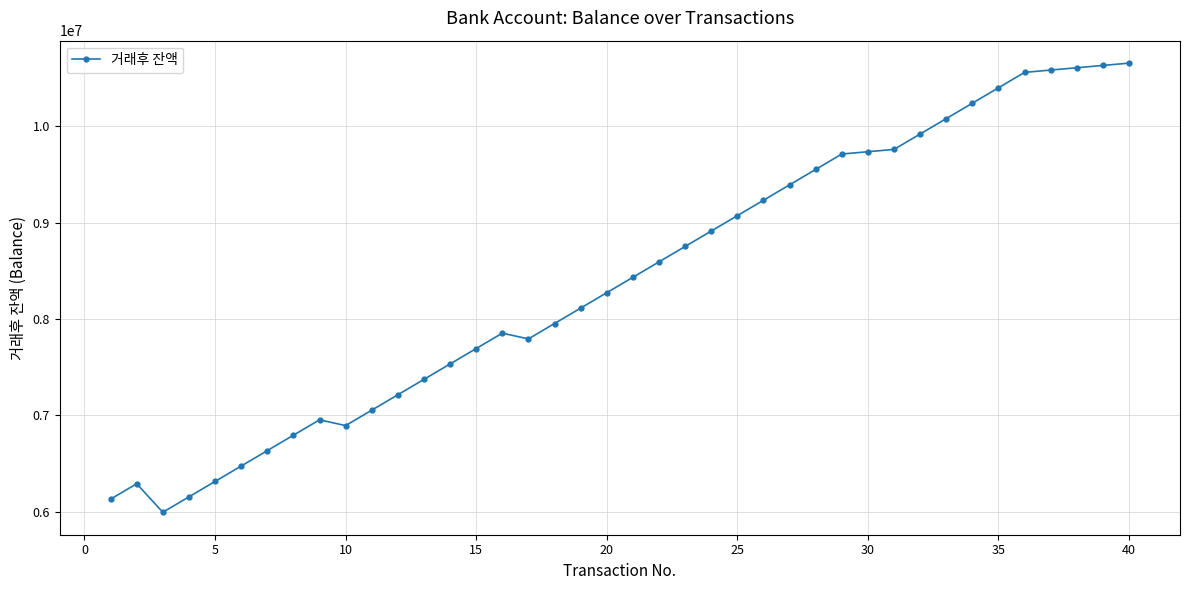

What is the value of the 36th point from the left?

10561719